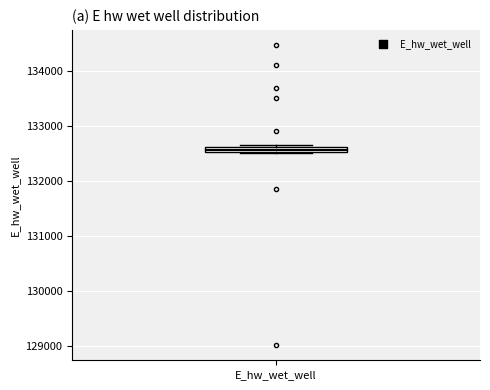

Where is the lower edge of the box for E_hw_wet_well on the y-axis? The values are not printed on the chart, so give them approximately, as read against the axis.

132500